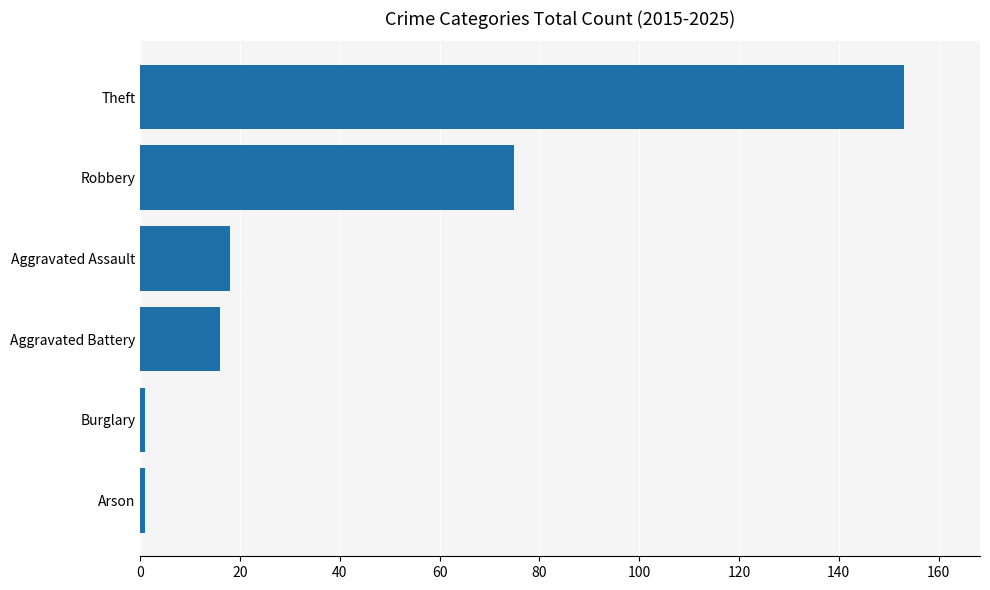

Between Burglary and Theft, which is larger?

Theft